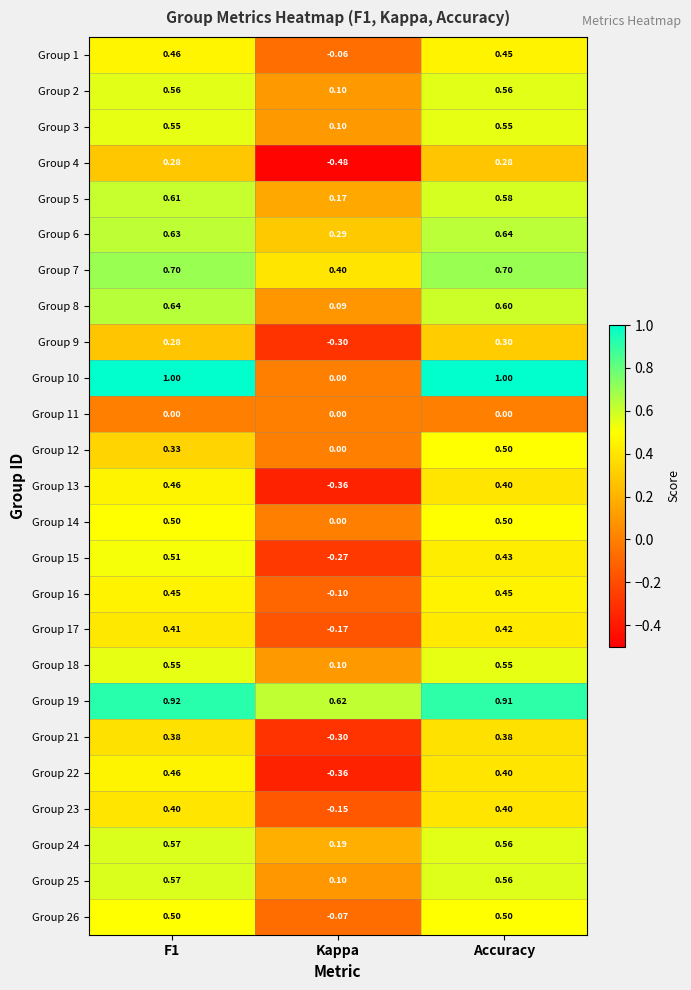

How many distinct data groups are displayed?

25